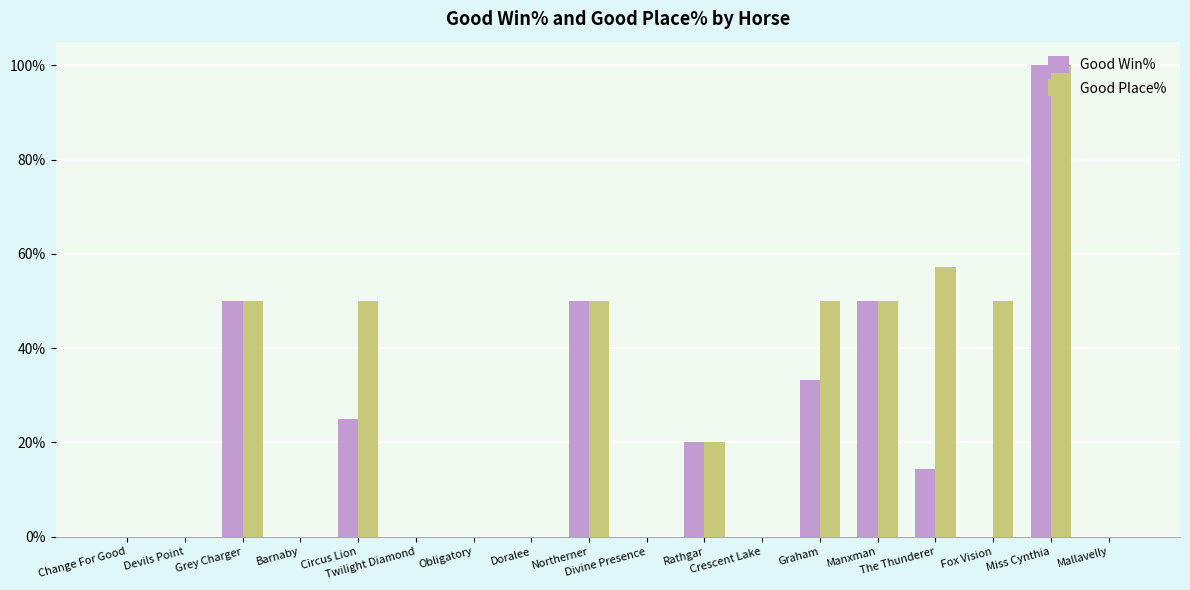

Reading right to left, what are all the values shown in this chart?

Good Win%: 0.0	100.0	0.0	14.3	50.0	33.3	0.0	20.0	0.0	50.0	0.0	0.0	0.0	25.0	0.0	50.0	0.0	0.0
Good Place%: 0.0	100.0	50.0	57.1	50.0	50.0	0.0	20.0	0.0	50.0	0.0	0.0	0.0	50.0	0.0	50.0	0.0	0.0